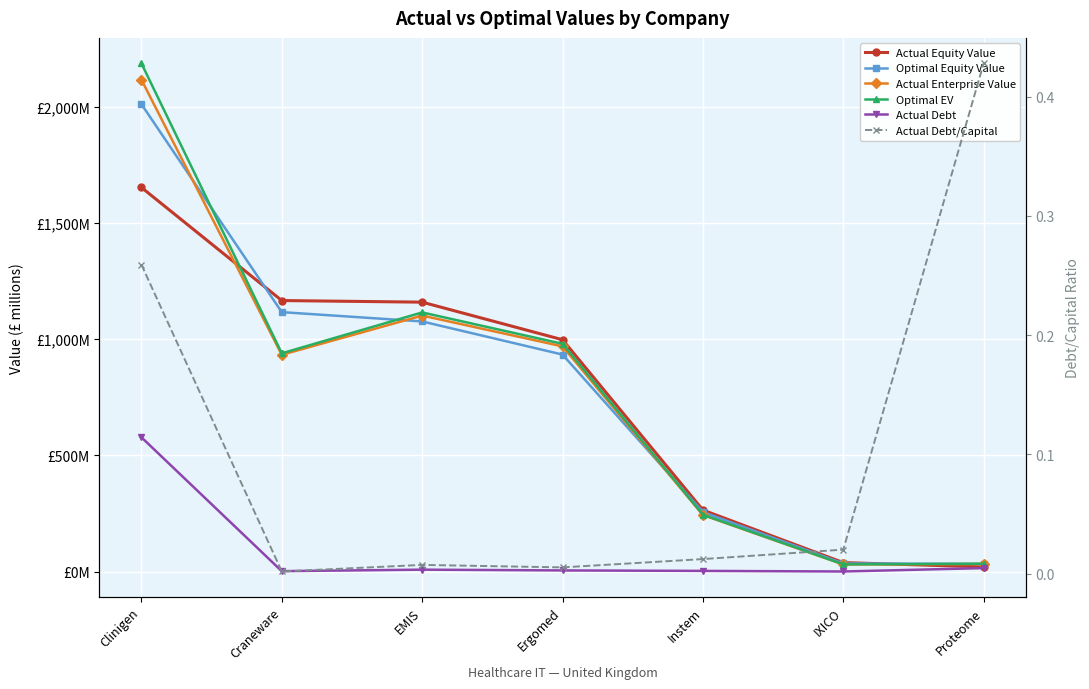

True or false: Actual Equity Value has more than 2 points higher than both neighbors.

False